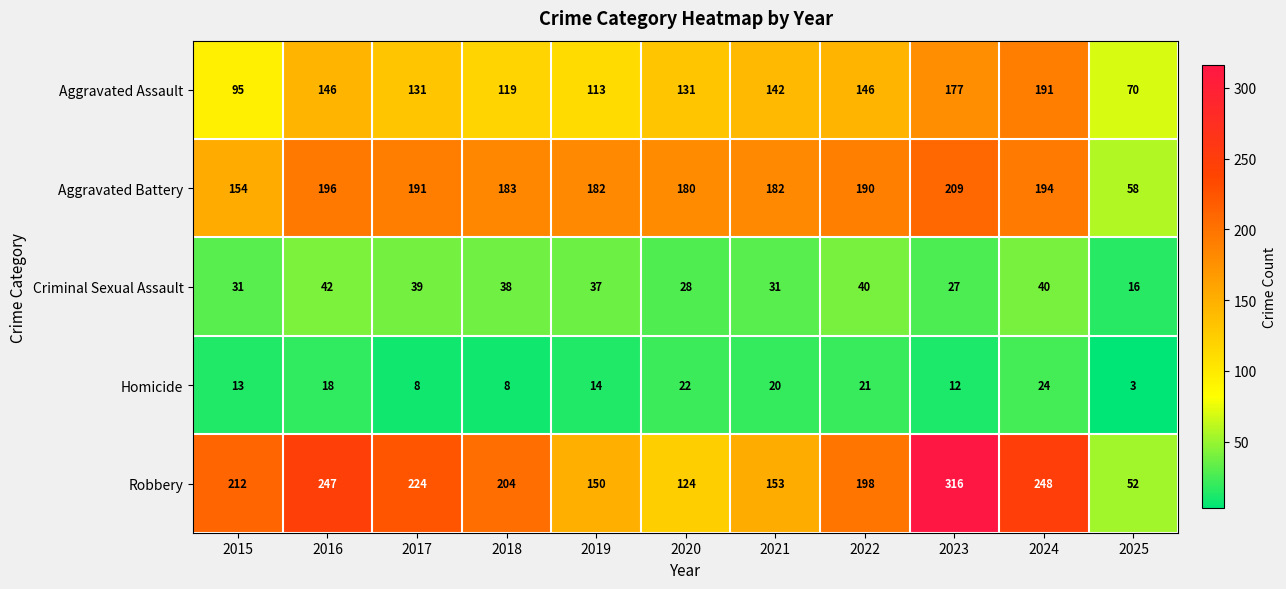

What is the average value of the Aggravated Battery series?

174